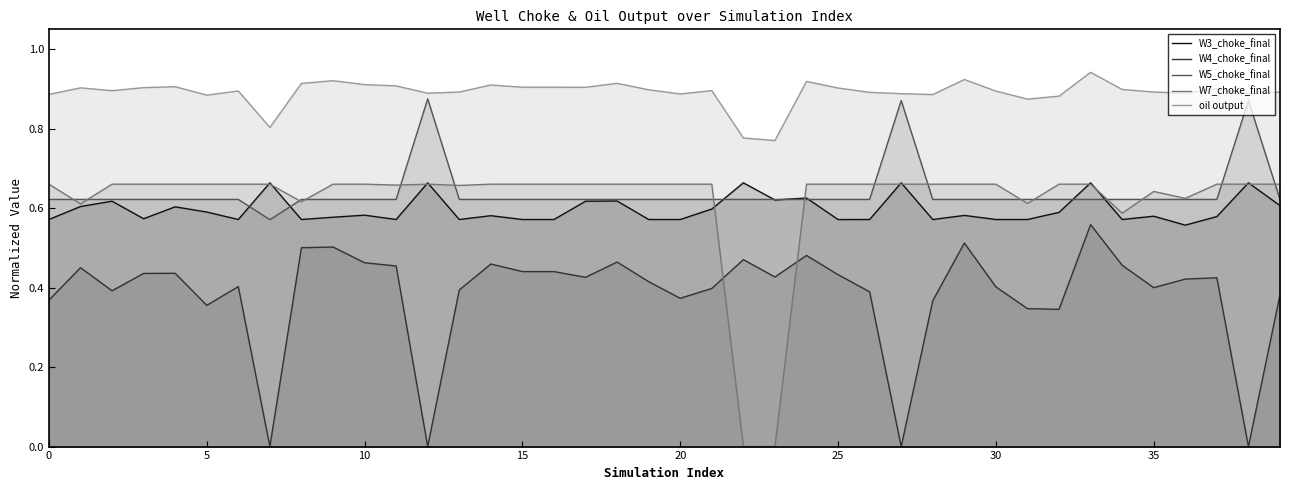

Which label corresponds to the largest value in the chart?

33